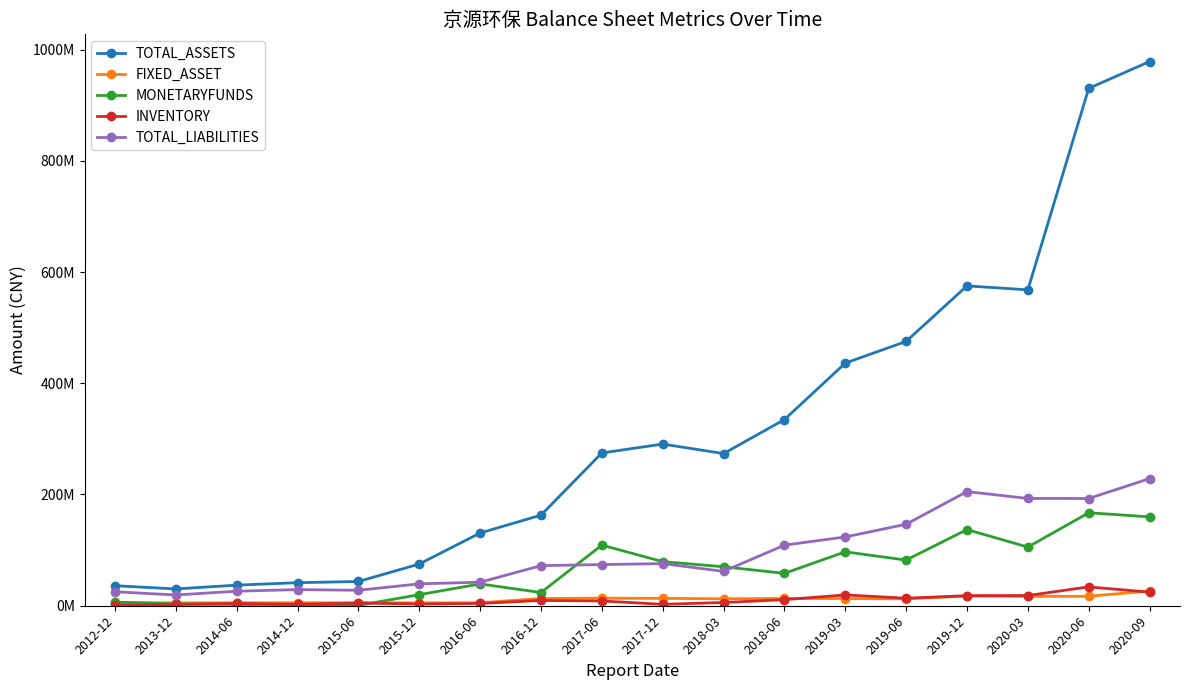

Which series has the widest spread of values?

TOTAL_ASSETS